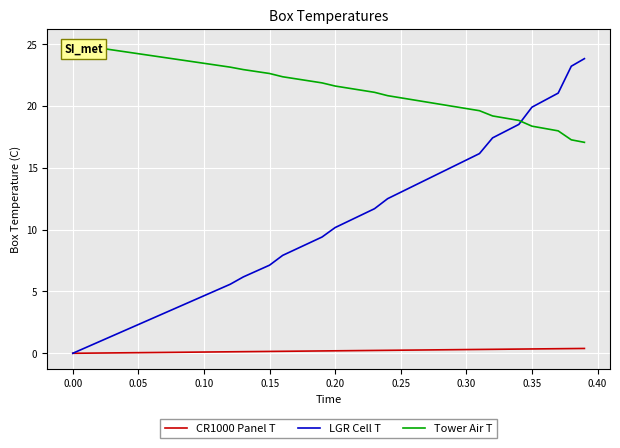

The value of Tower Air T at 0.10 is 36.6. True or false?

False